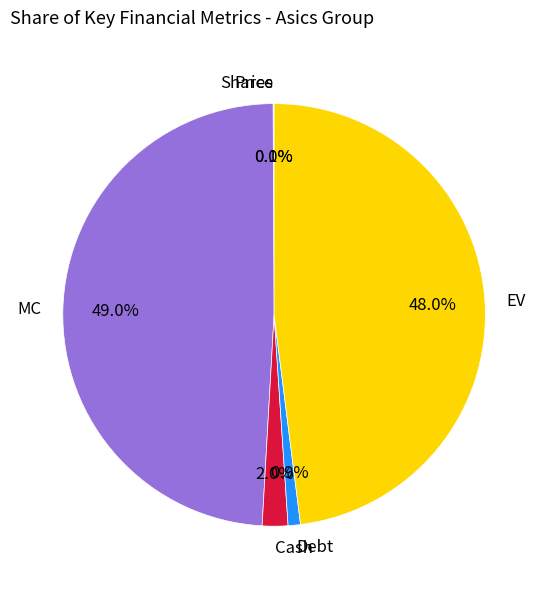

Which has a higher value, Debt or Cash?

Cash